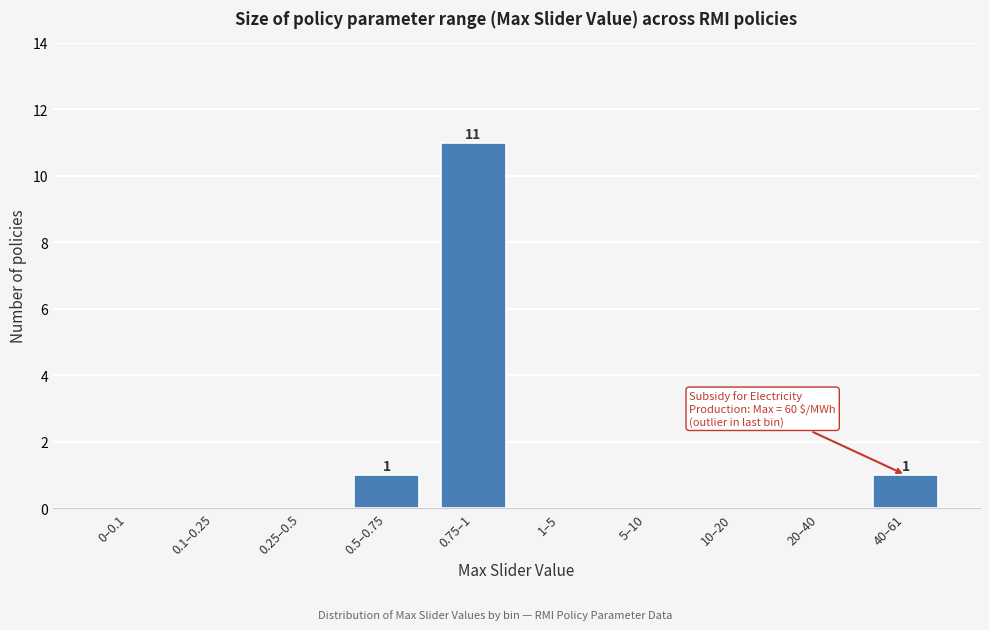

Reading left to right, transcribe all the data shown in this chart.

0–0.1=0	0.1–0.25=0	0.25–0.5=0	0.5–0.75=1	0.75–1=11	1–5=0	5–10=0	10–20=0	20–40=0	40–61=1